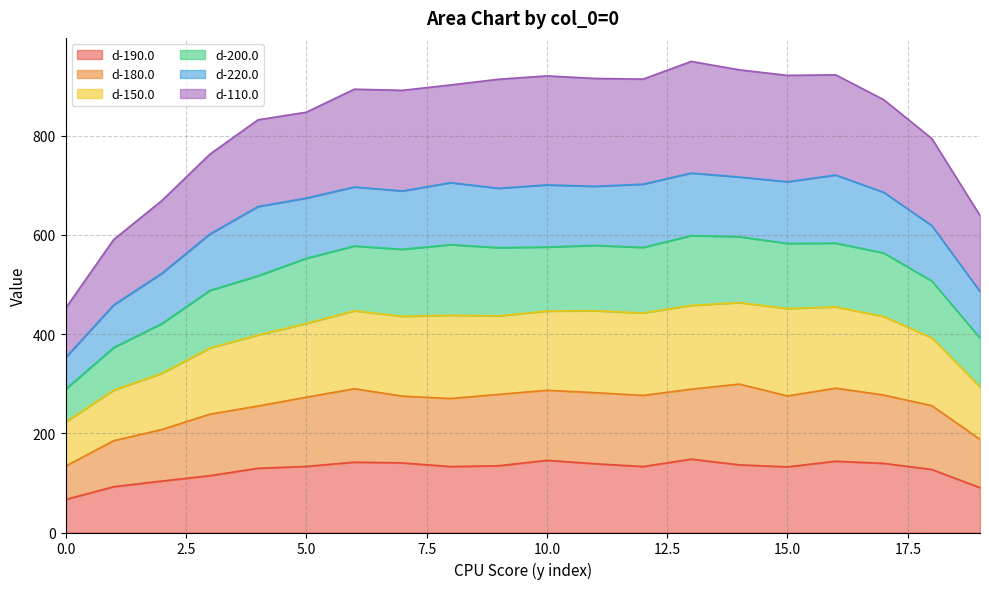

Does the chart have visible grid lines?

Yes